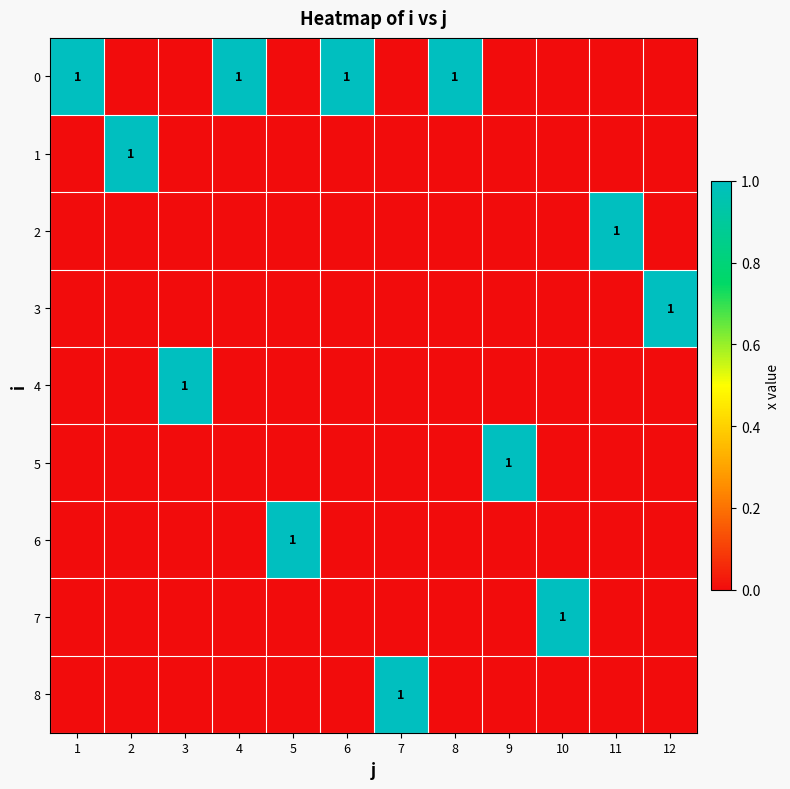

How many data points does each series have?

12